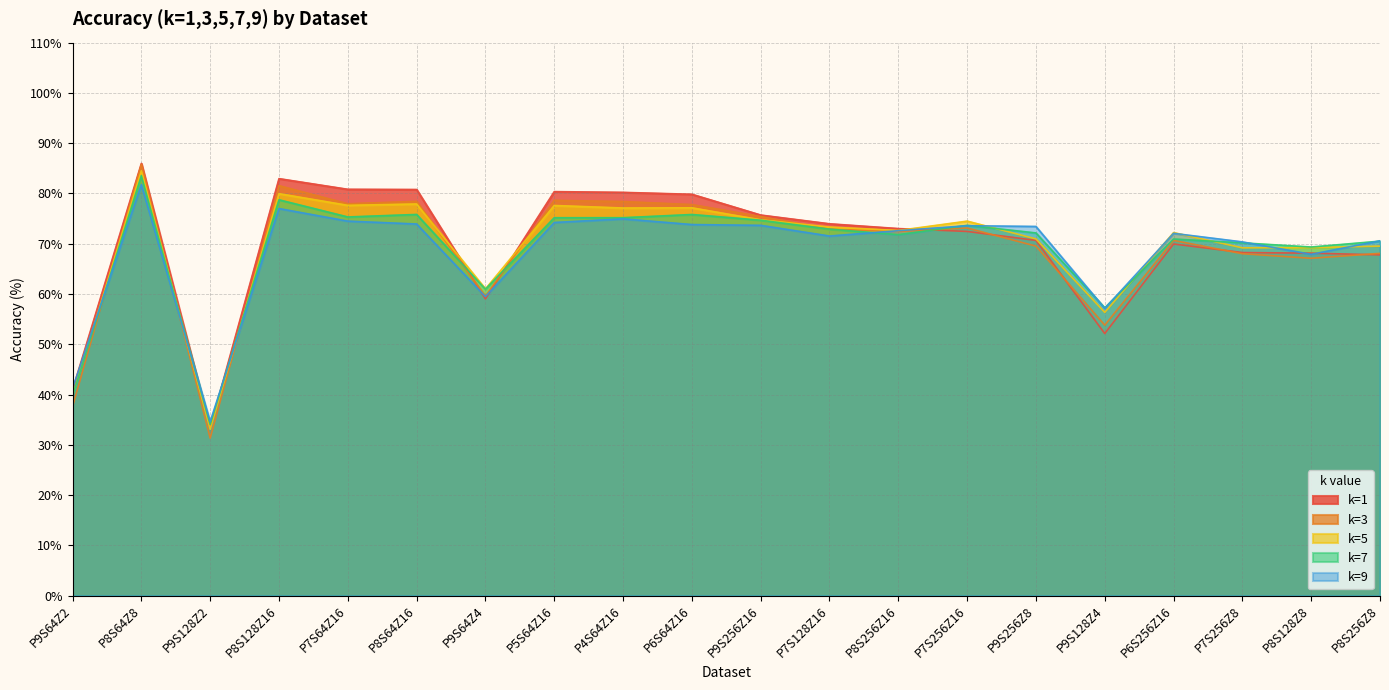

Is it true that k=1 equals 41.8 at P7S64Z16?

False